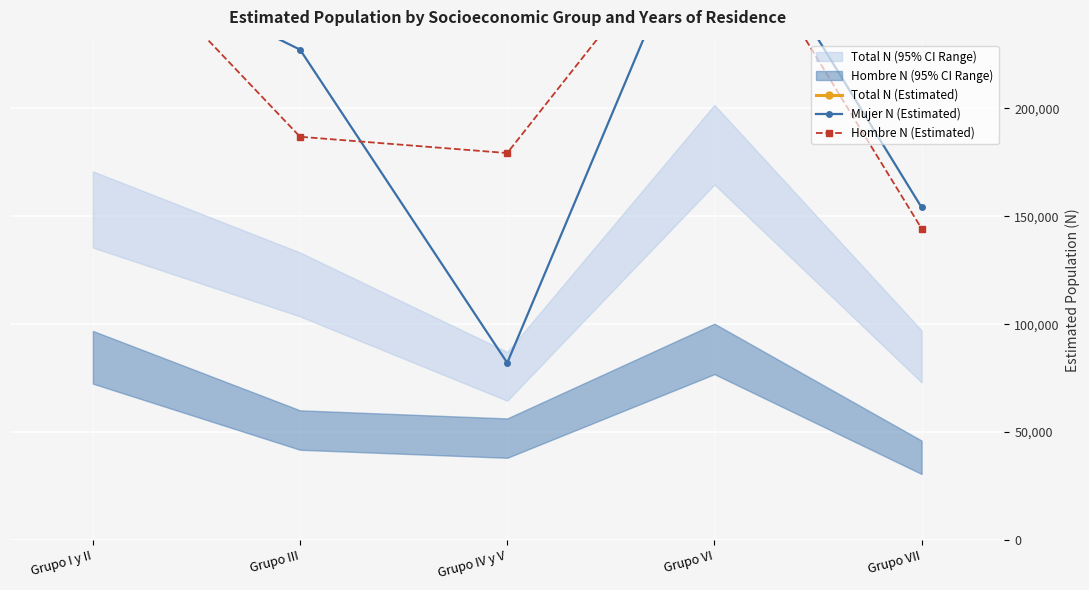

At which label does Total N (Estimated) reach its peak?

Grupo VI